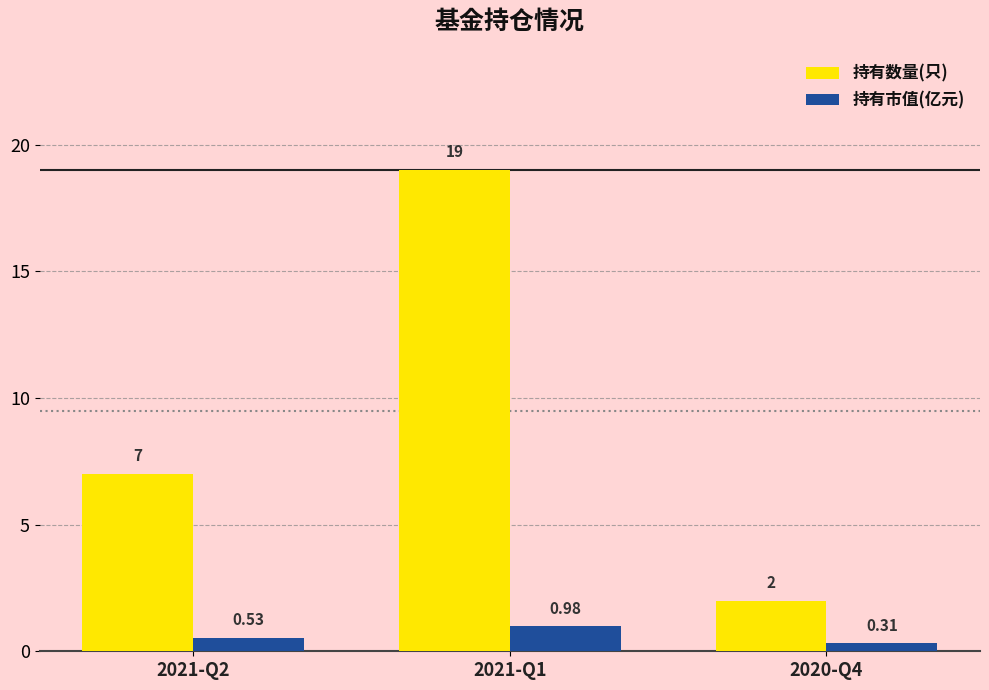

Is the value of 持有数量(只) at 2020-Q4 greater than the value of 持有市值(亿元) at 2021-Q2?

Yes